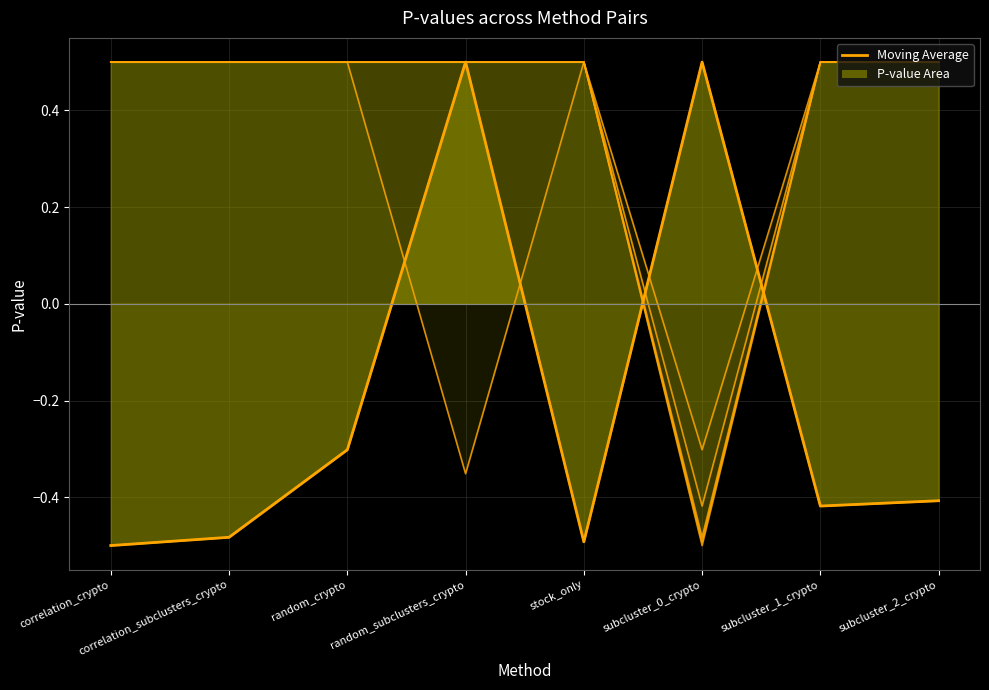

Rank the categories by value from lowest to highest.

correlation_crypto, stock_only, correlation_subclusters_crypto, subcluster_1_crypto, subcluster_2_crypto, random_crypto, random_subclusters_crypto, subcluster_0_crypto